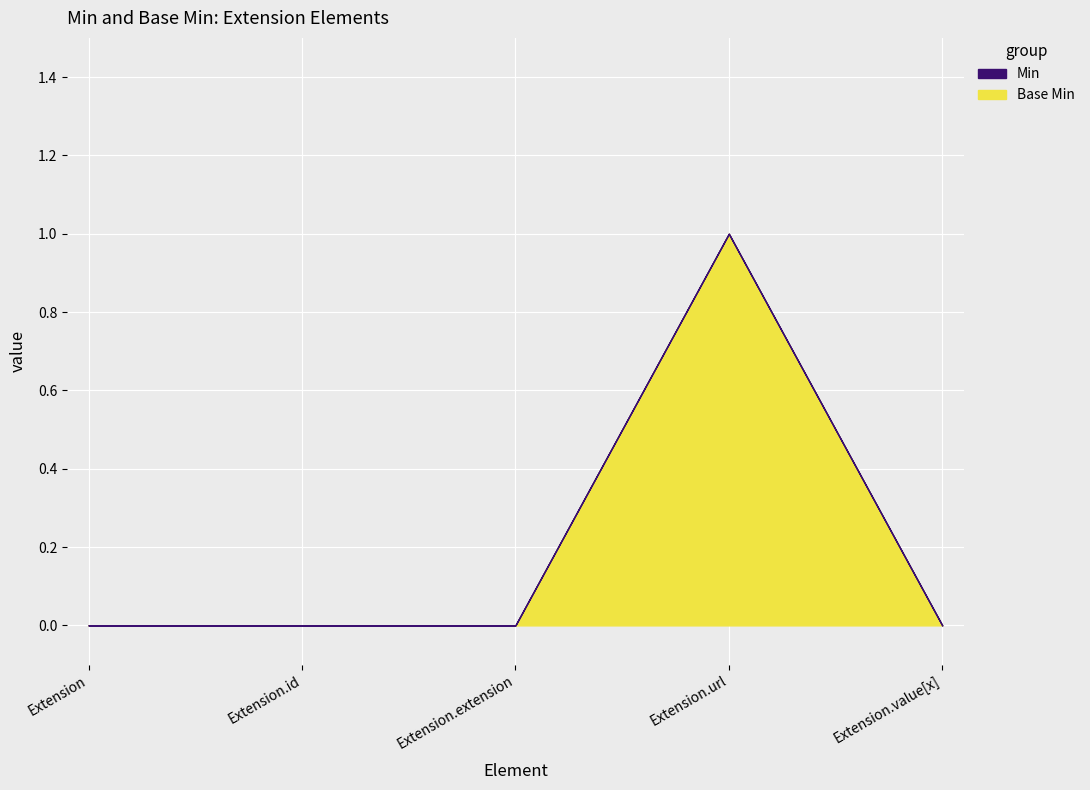

True or false: Base Min and Min cross at least once.

False